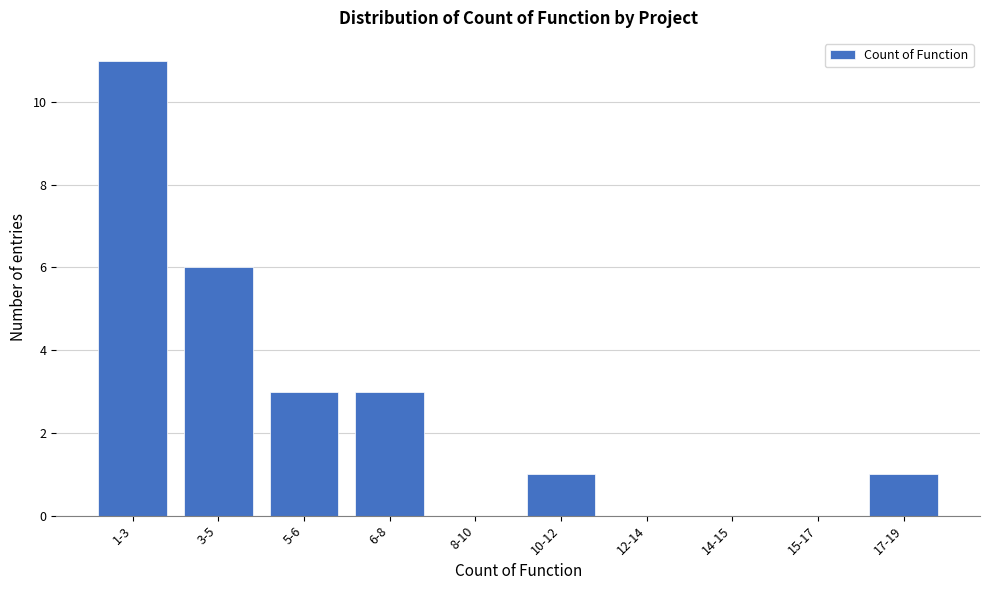

Reading right to left, what are all the values shown in this chart?

17-19=1	15-17=0	14-15=0	12-14=0	10-12=1	8-10=0	6-8=3	5-6=3	3-5=6	1-3=11